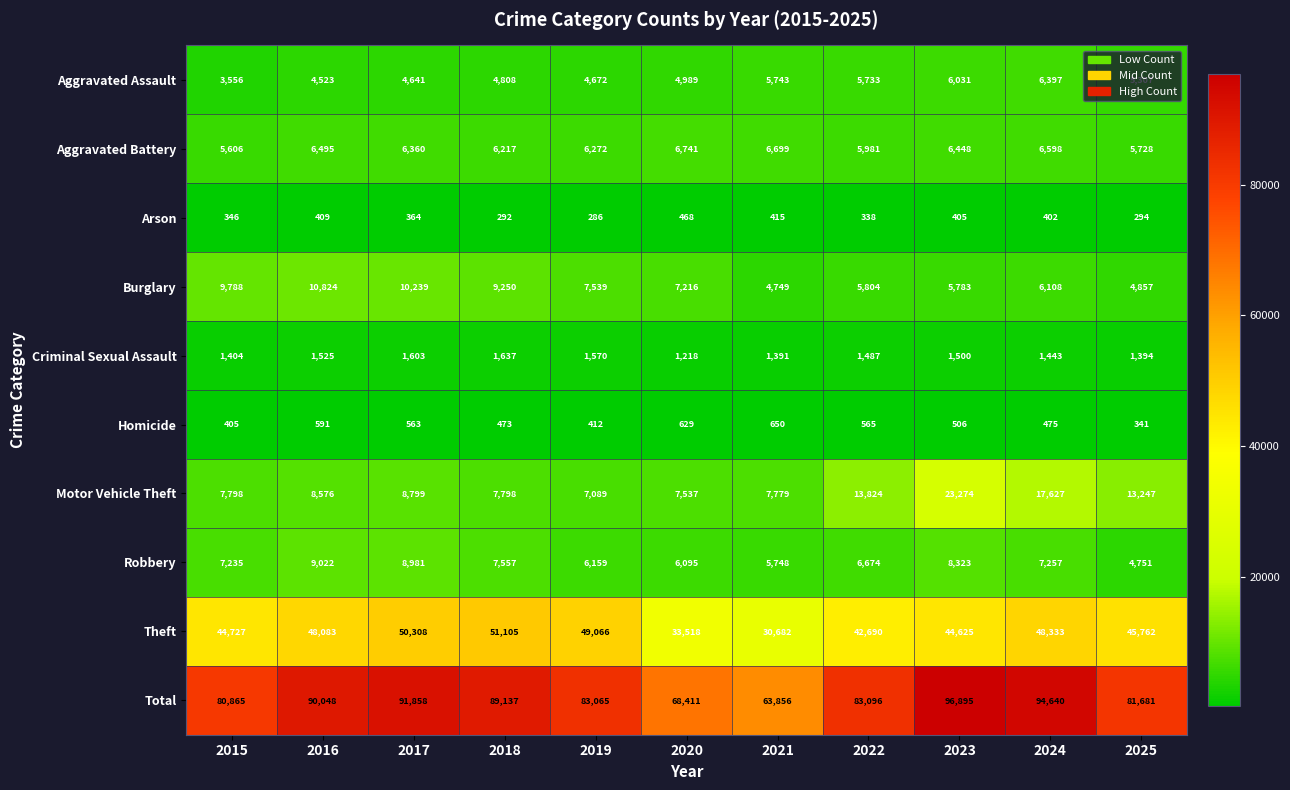

Which label corresponds to the largest value in the chart?

2023